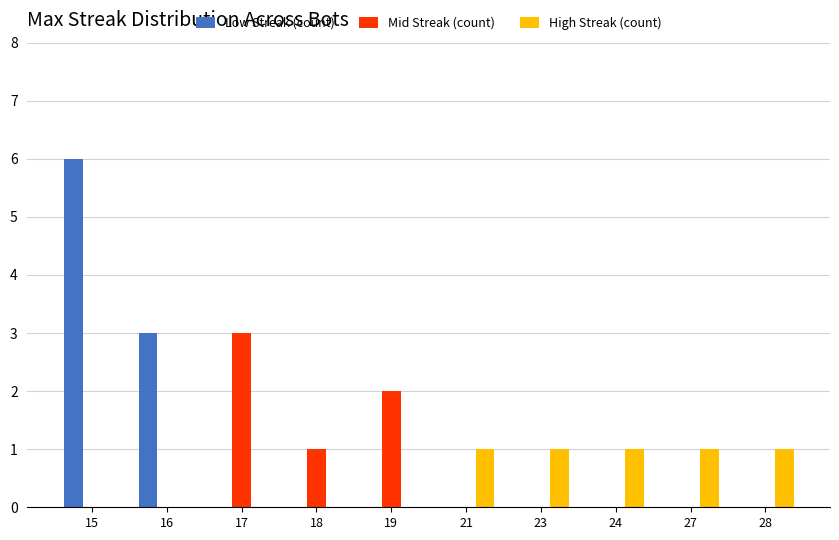

Which series changed the most between 17 and 19?

Mid Streak (count)